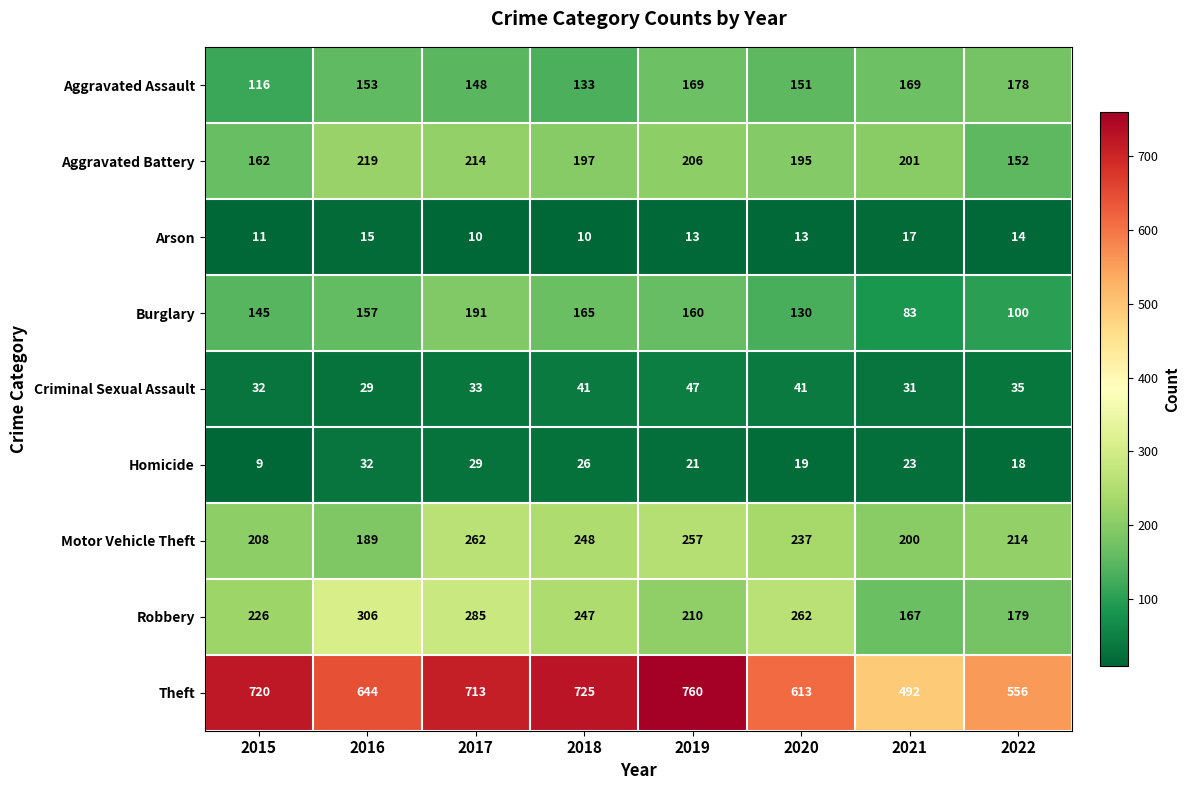

Which category has the lowest value across all series?

2015